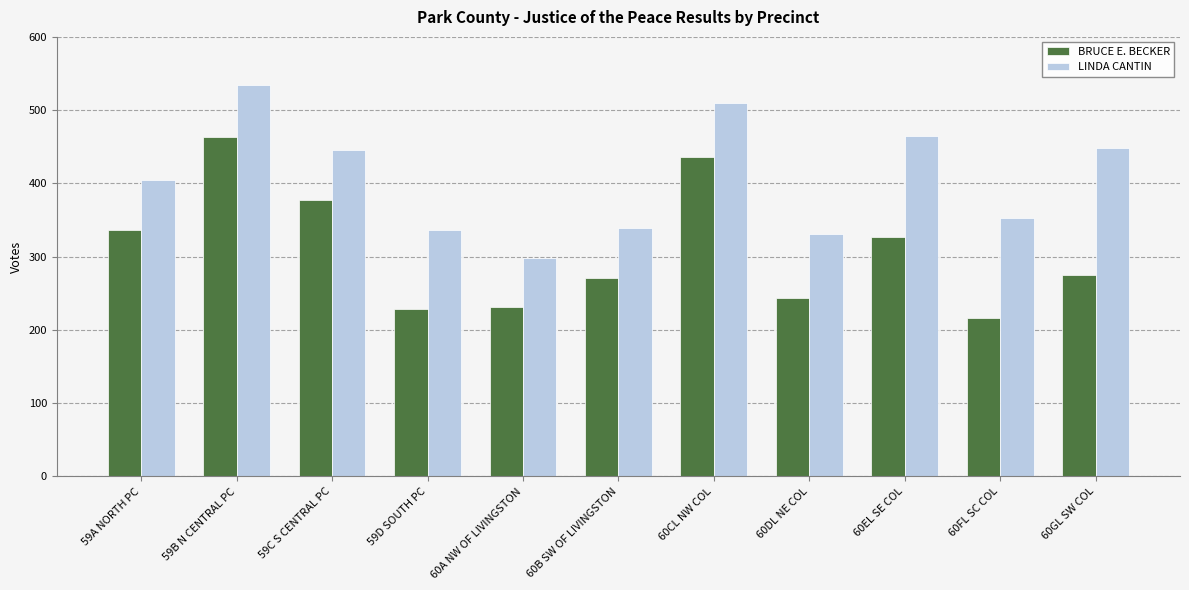

Are the bars grouped side by side (vs. stacked)?

Yes